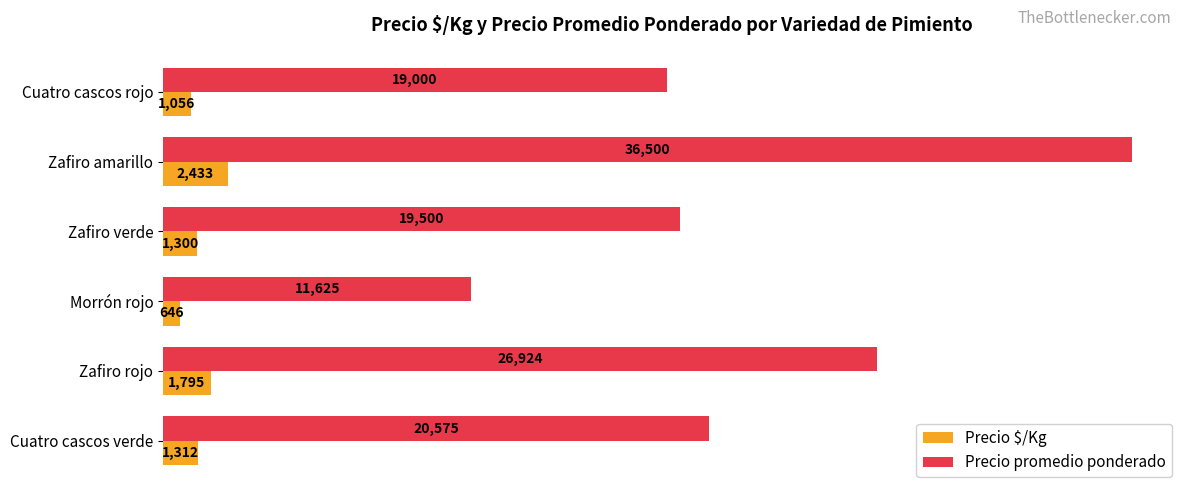

The value of Precio promedio ponderado at Zafiro rojo is 26924. True or false?

True